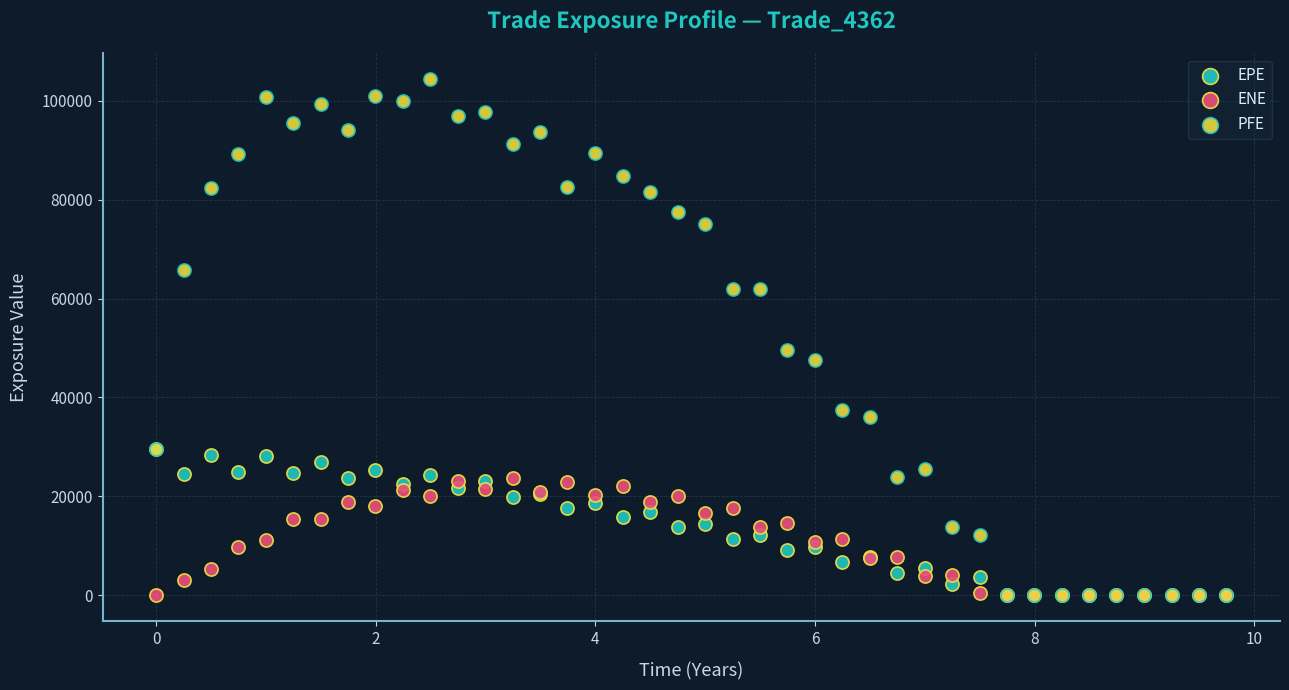

What are all the series names shown in the legend?

EPE, ENE, PFE